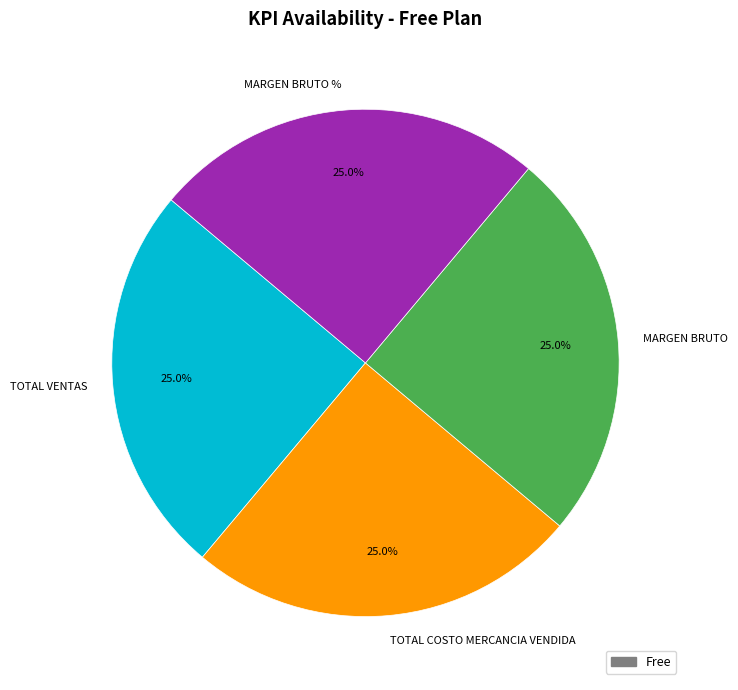

What percentage is NOT represented by MARGEN BRUTO?

75.0%